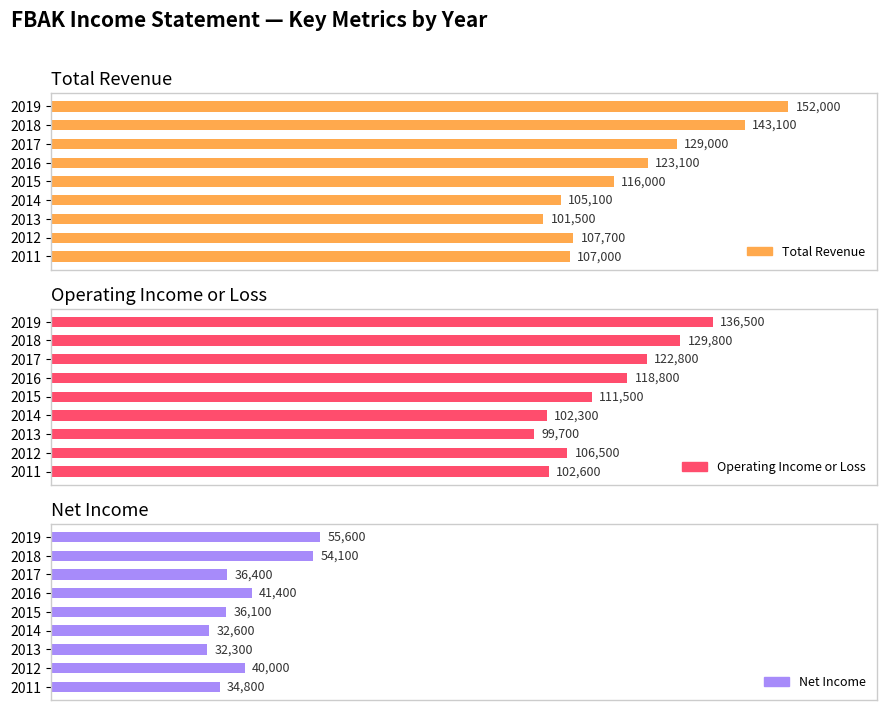

Which series changed the most between 2016 and 2013?

Total Revenue